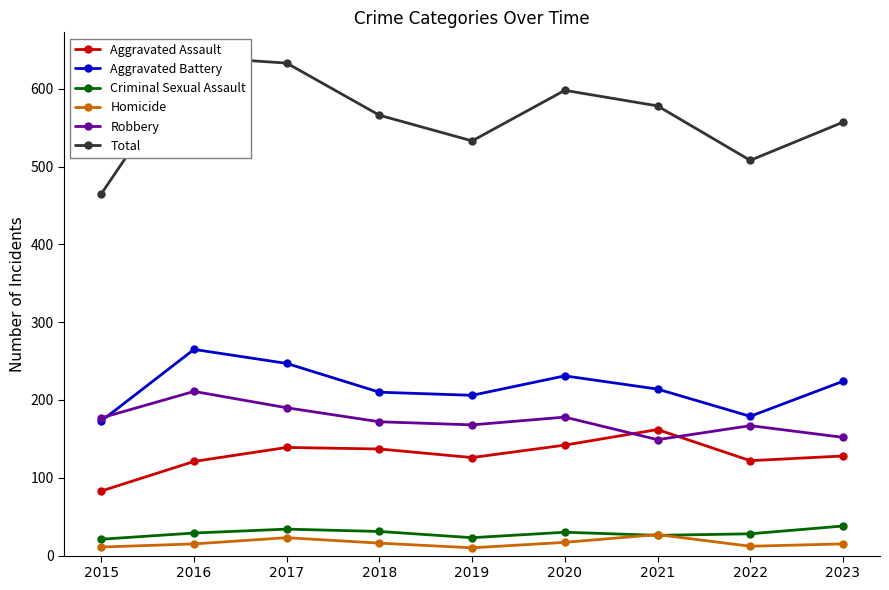

Rank the categories by Total value from highest to lowest.

2016, 2017, 2020, 2021, 2018, 2023, 2019, 2022, 2015